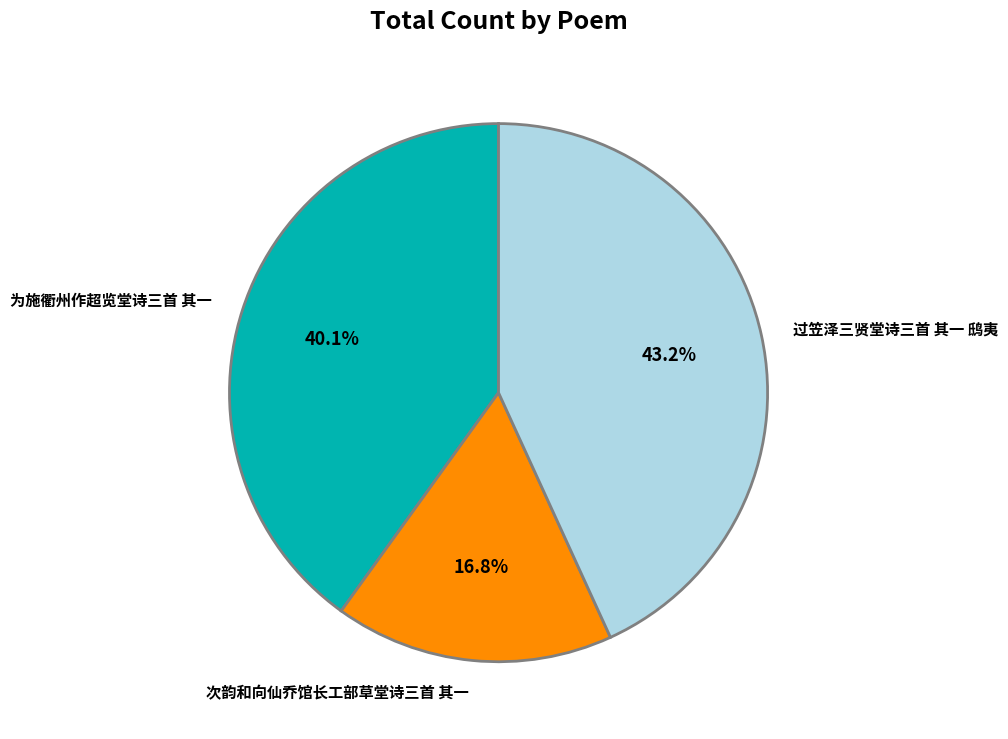

True or false: 过笠泽三贤堂诗三首 其一 鸱夷 accounts for 43% of the total.

True